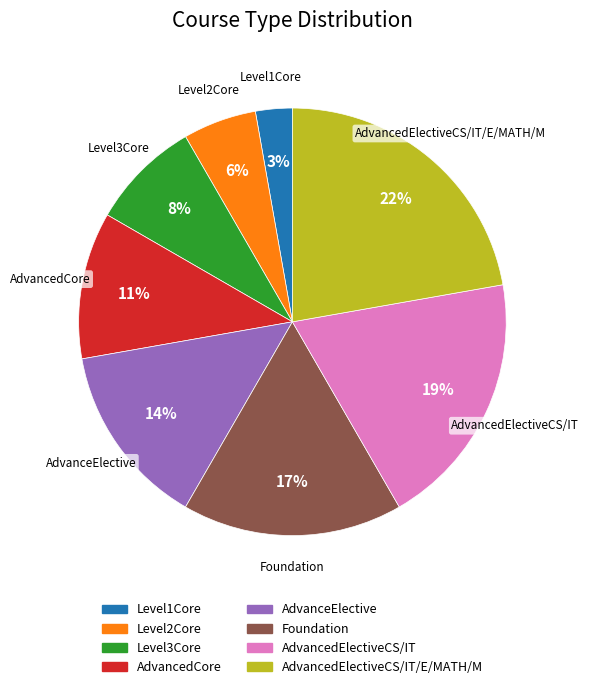

To the nearest percent, what is the average slice percentage?

12%